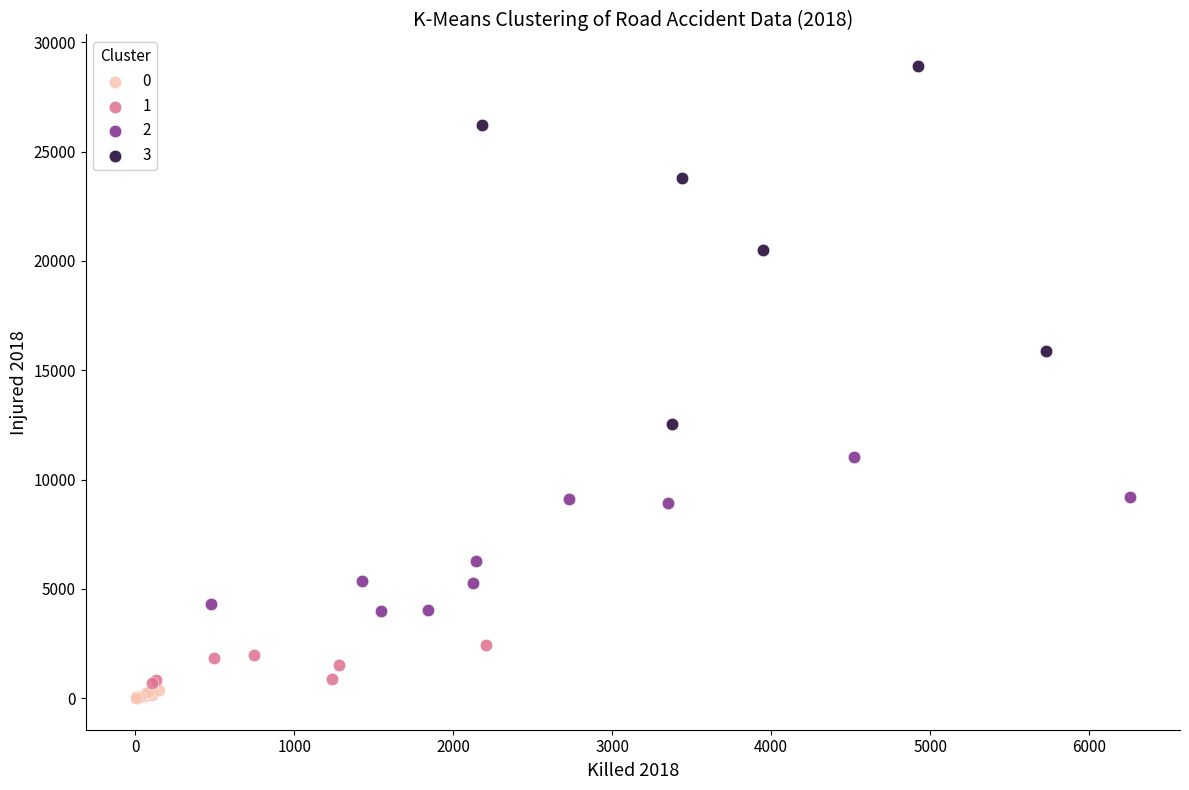

What are all the series names shown in the legend?

0, 1, 2, 3